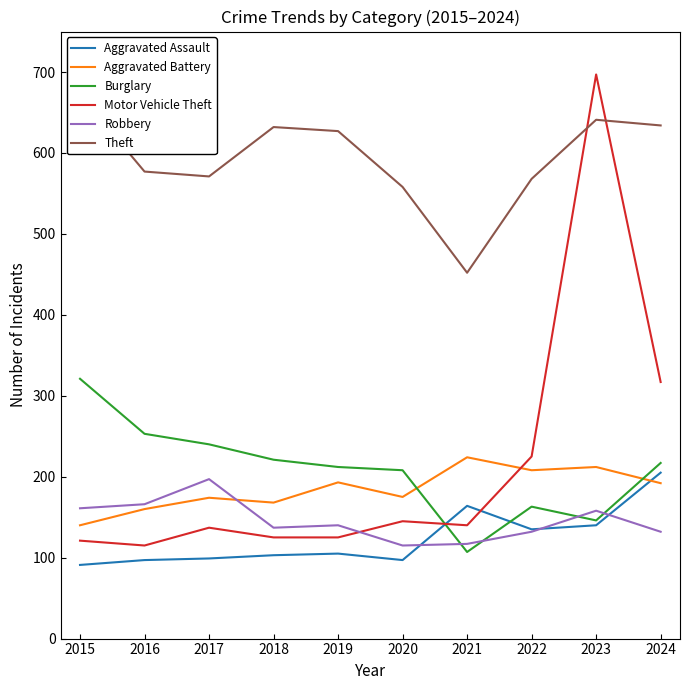

Which series changed the most between 2017 and 2022?

Motor Vehicle Theft